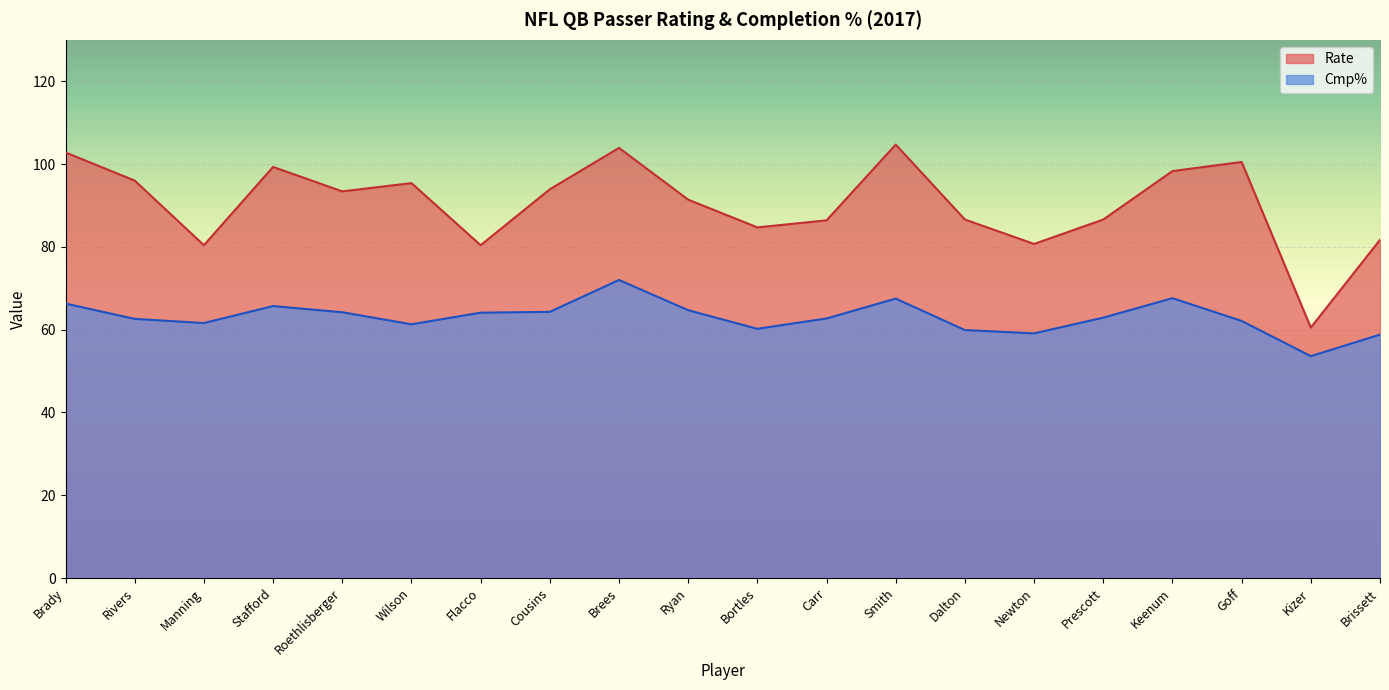

What is the maximum value for Rate?

104.7